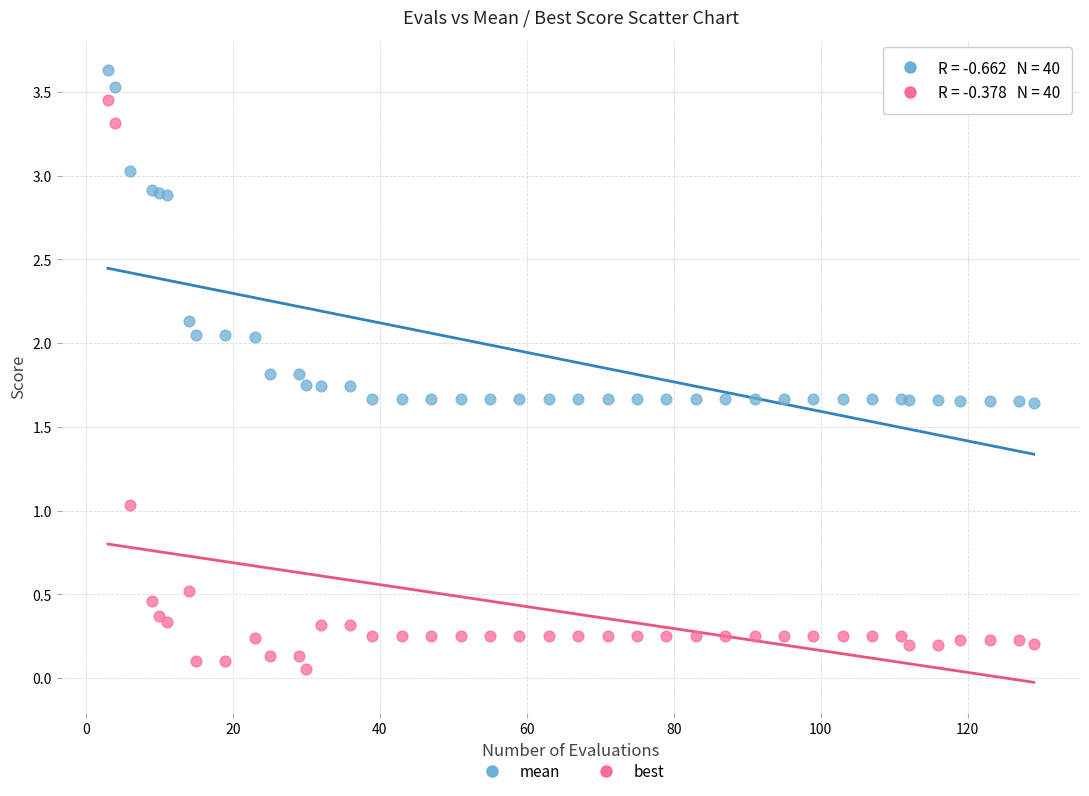

Which series has the widest spread of Y values?

best